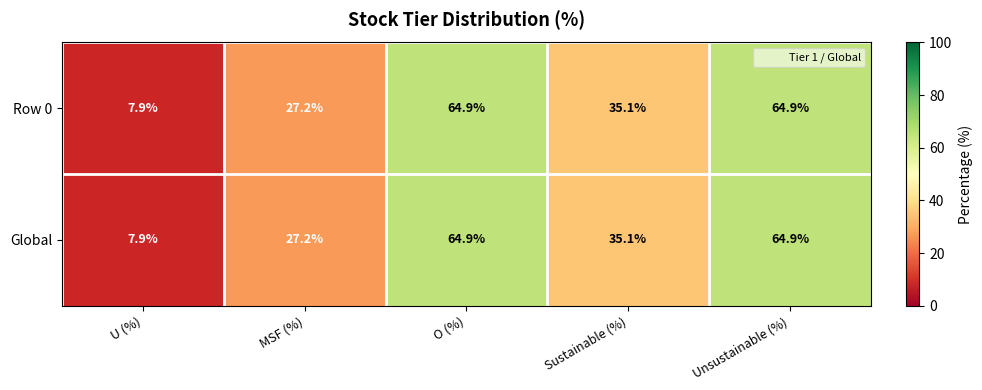

The value of Row 0 at MSF (%) is 39.7. True or false?

False